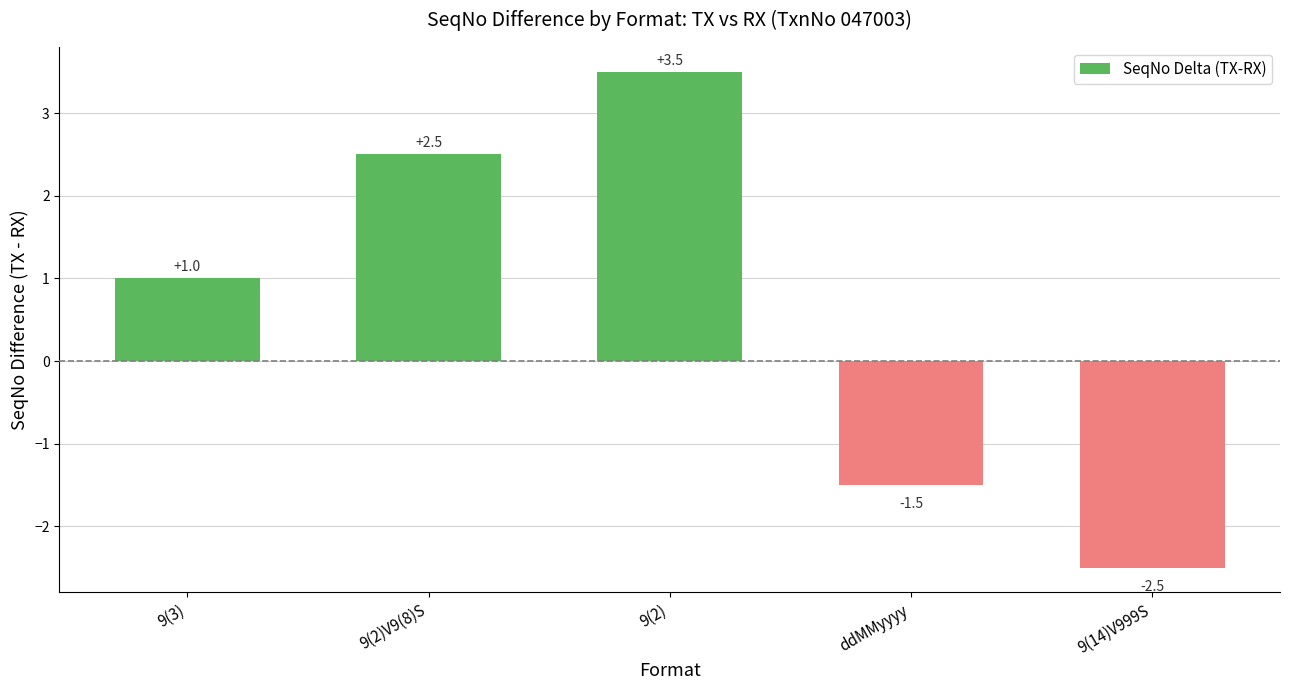

True or false: the data shows -1.5 at ddMMyyyy.

True